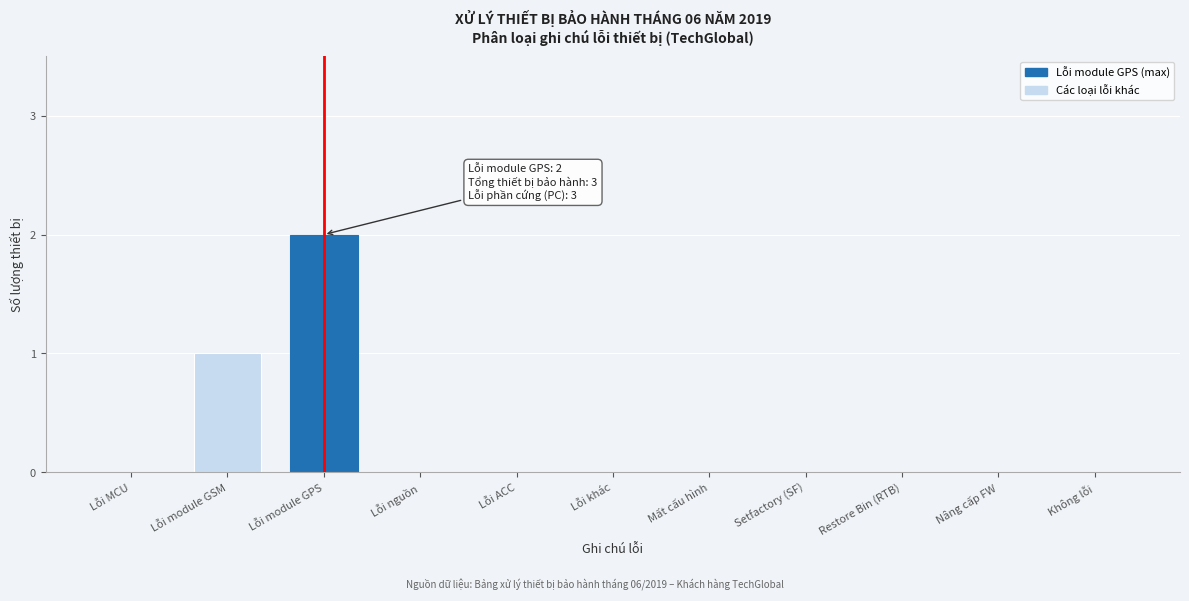

Reading left to right, list all the values displayed in this chart.

Lỗi MCU=0	Lỗi module GSM=1	Lỗi module GPS=2	Lỗi nguồn=0	Lỗi ACC=0	Lỗi khác=0	Mất cấu hình=0	Setfactory (SF)=0	Restore Bin (RTB)=0	Nâng cấp FW=0	Không lỗi=0